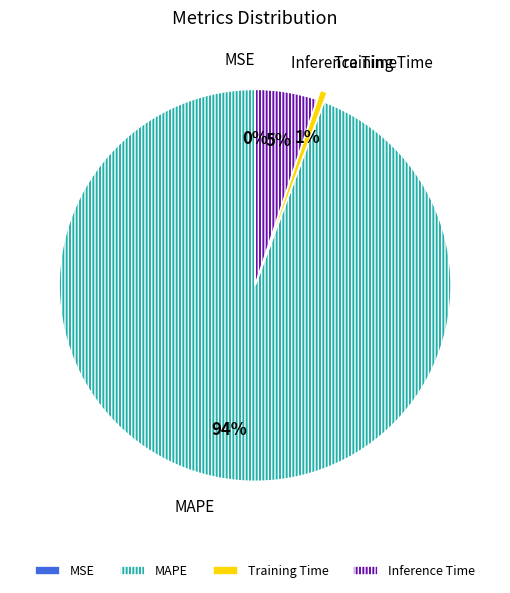

Which slice is the largest?

MAPE